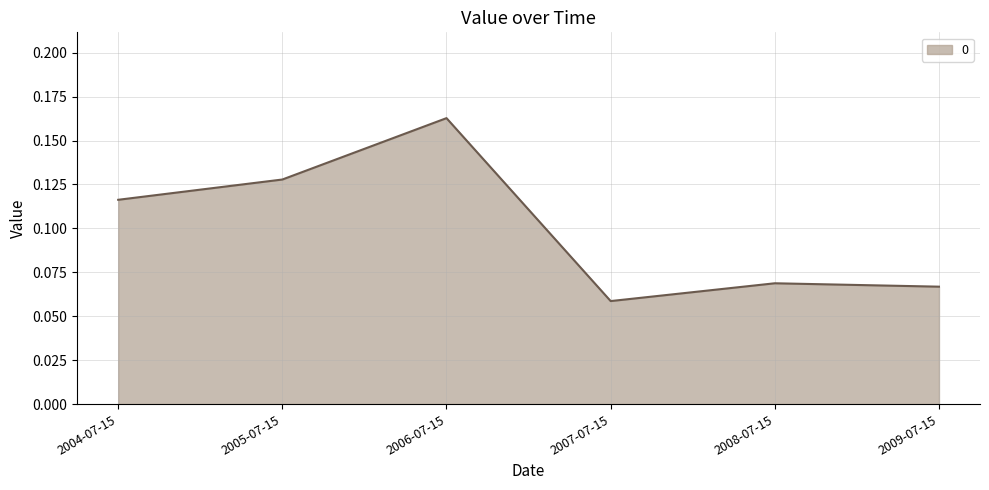

What is the sum of all values?

0.6